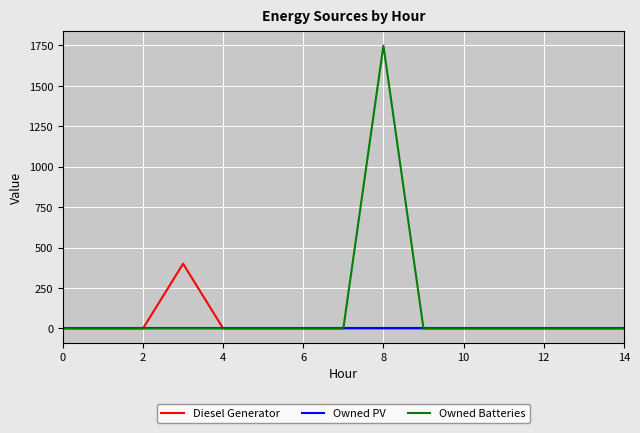

What is the greatest value displayed?

1749